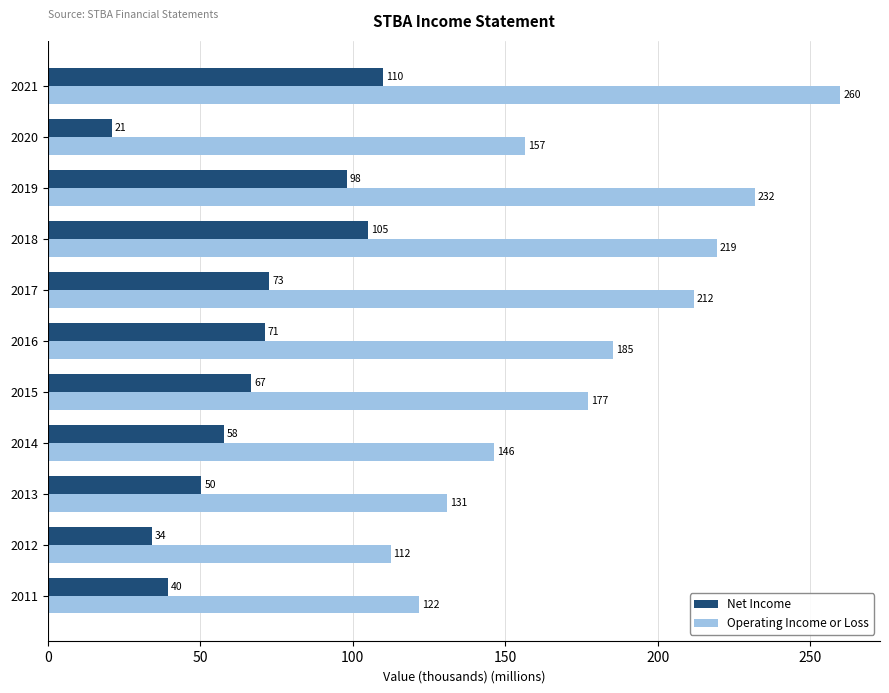

List the series in order of their peak value, highest first.

Operating Income or Loss, Net Income